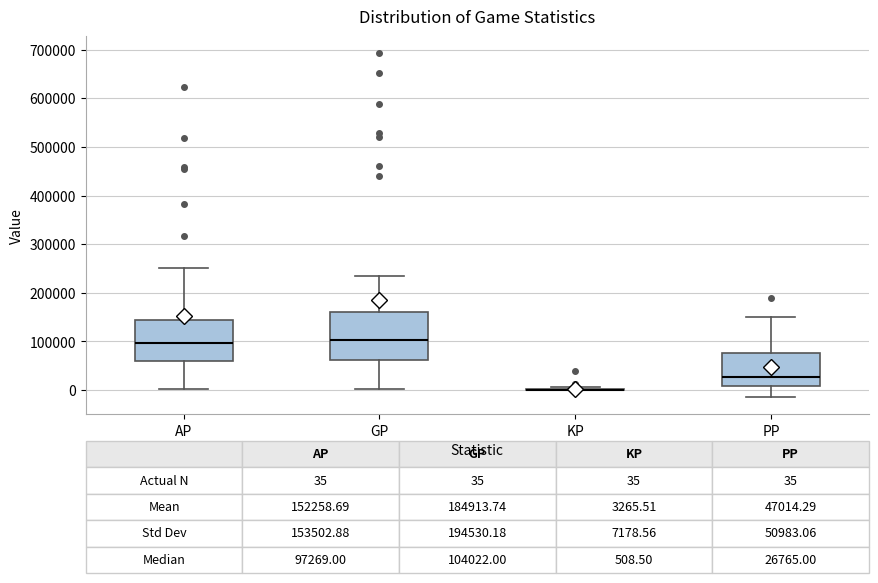

Which box is the tallest, from its lower edge to its upper edge?

GP